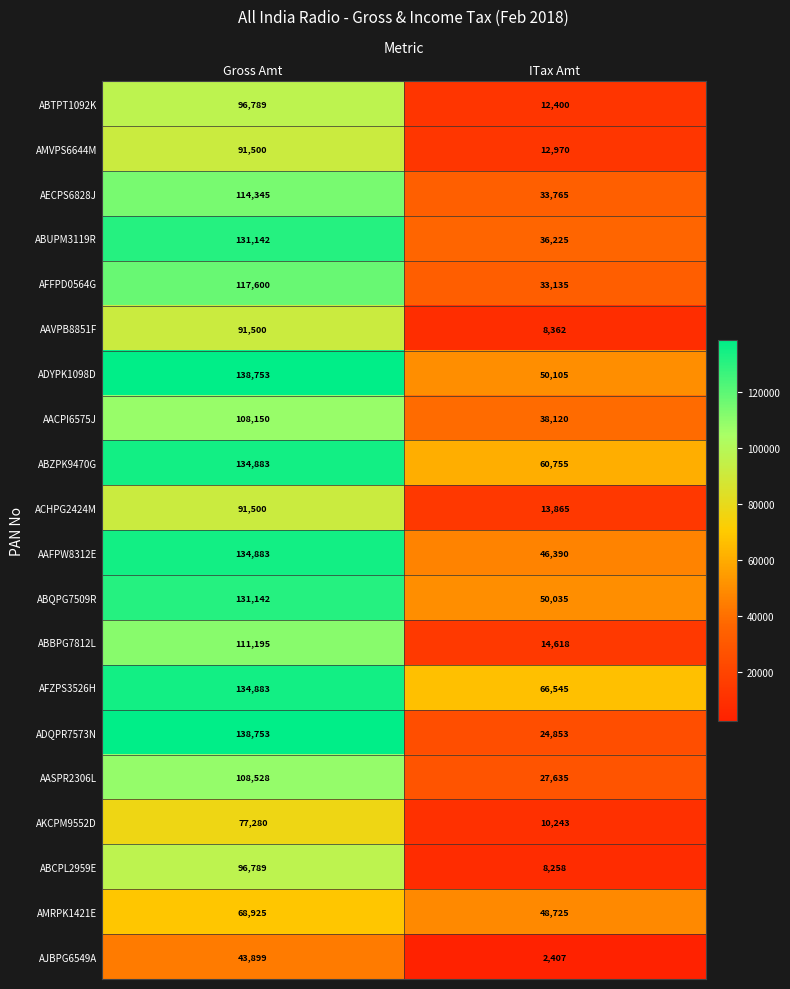

How many values in the AASPR2306L series are below 108528?

1